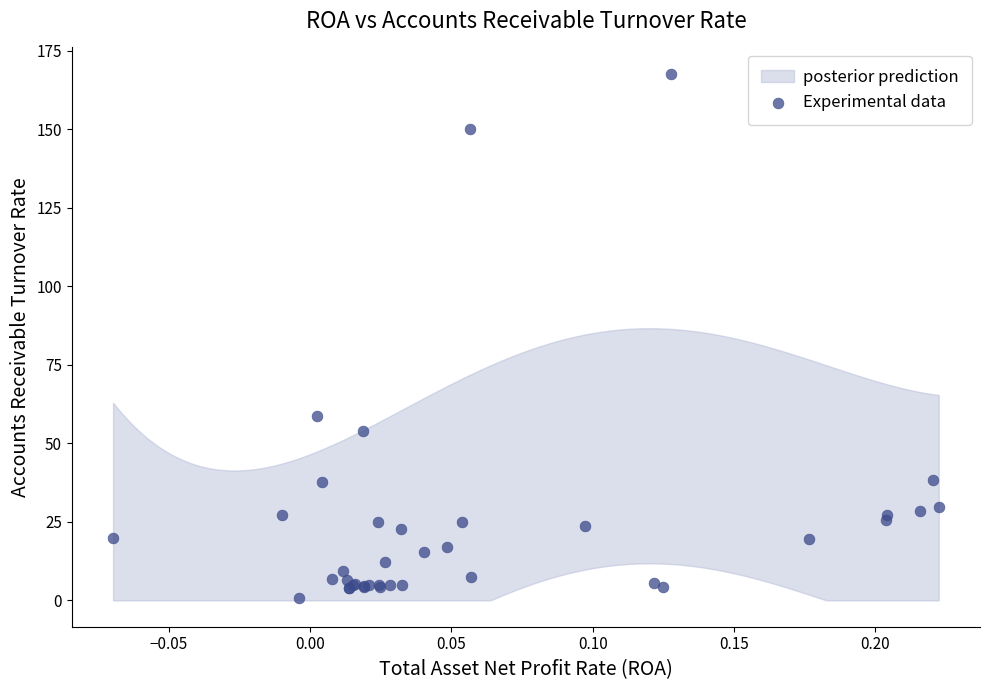

What Y value in the scatter plot is closest to 84?

58.8